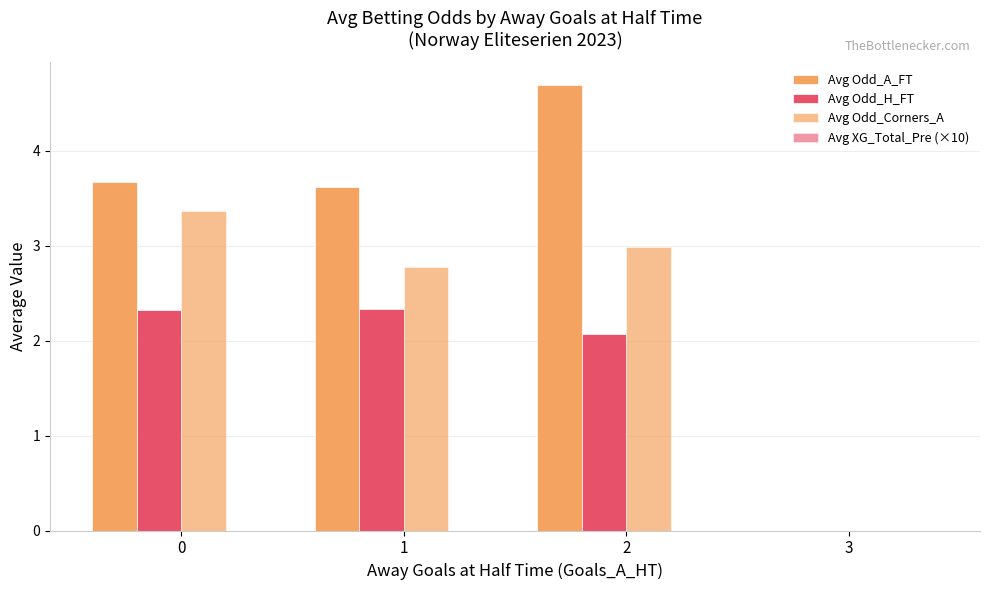

What is the total value across all series at 2?

9.7